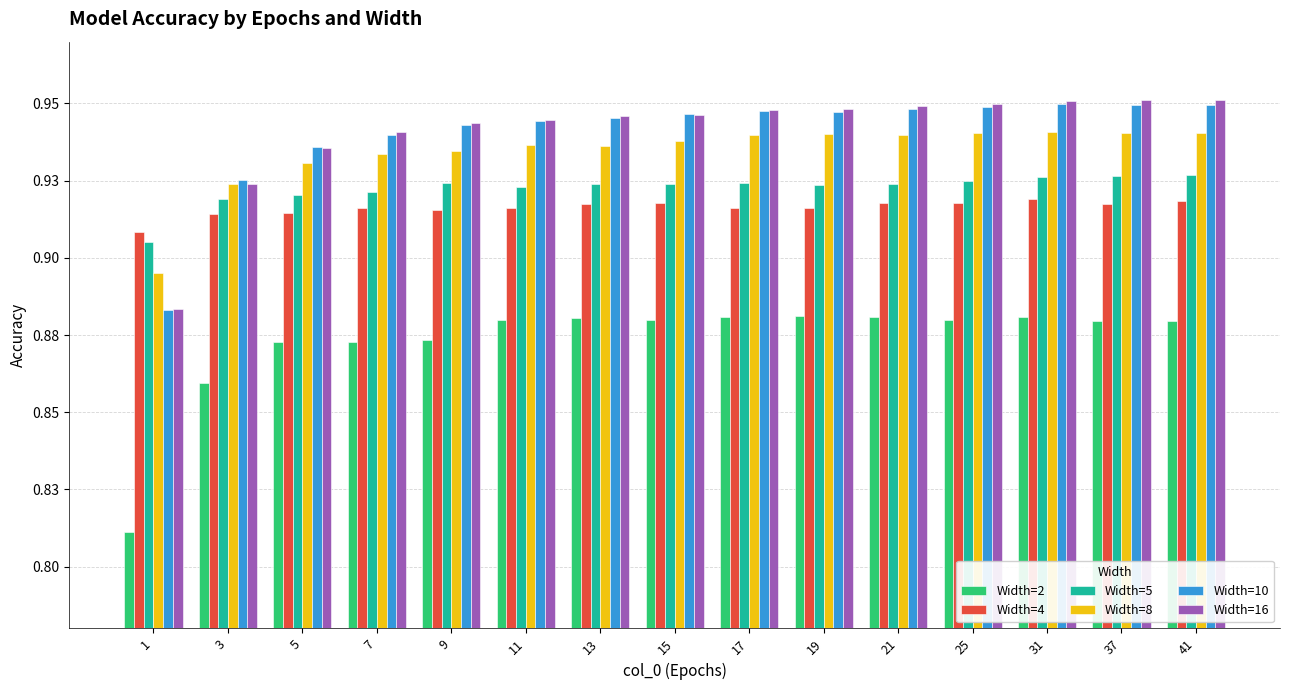

Are the bars horizontal?

No